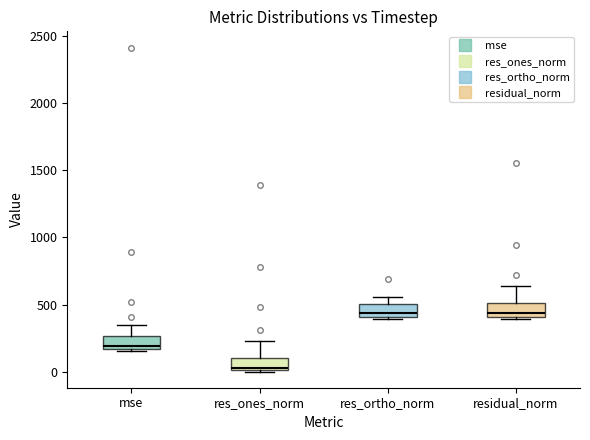

Reading left to right, read every box against the y-axis: the position of its median line, the range the box covers, and the ends of its whiskers. The values are not printed on the chart, so give them approximately, as read against the axis.

mse: median 200, box 150 to 250, whiskers 150 (just below the box's lower edge) to 350
res_ones_norm: median 50, box 0 to 100, whiskers 0 to 250
res_ortho_norm: median 450, box 400 to 500, whiskers 400 (just below the box's lower edge) to 550
residual_norm: median 450, box 400 to 500, whiskers 400 (just below the box's lower edge) to 650